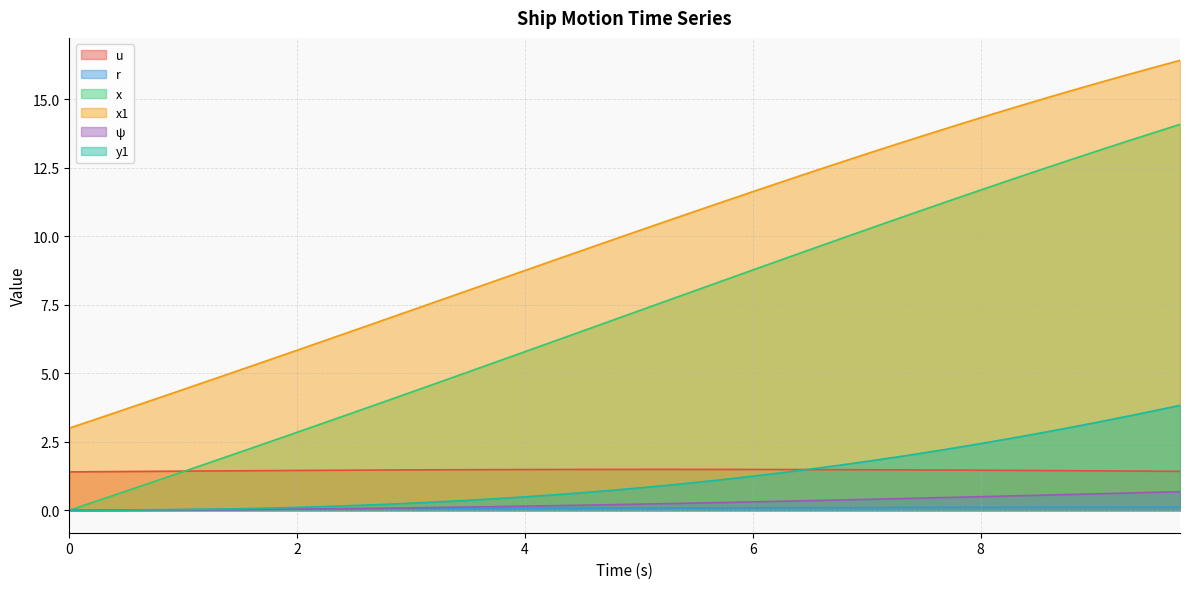

Which series has the largest total across all categories?

x1